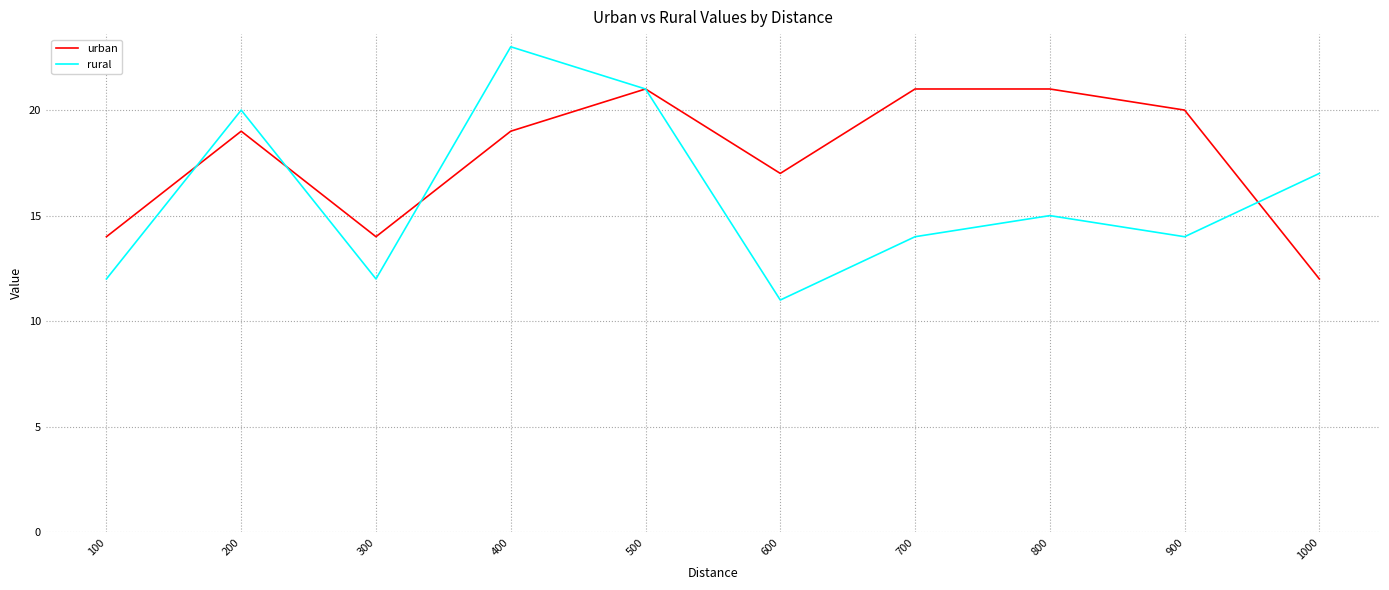

Reading left to right, extract all data points from this chart.

urban: 100=14	200=19	300=14	400=19	500=21	600=17	700=21	800=21	900=20	1000=12
rural: 100=12	200=20	300=12	400=23	500=21	600=11	700=14	800=15	900=14	1000=17